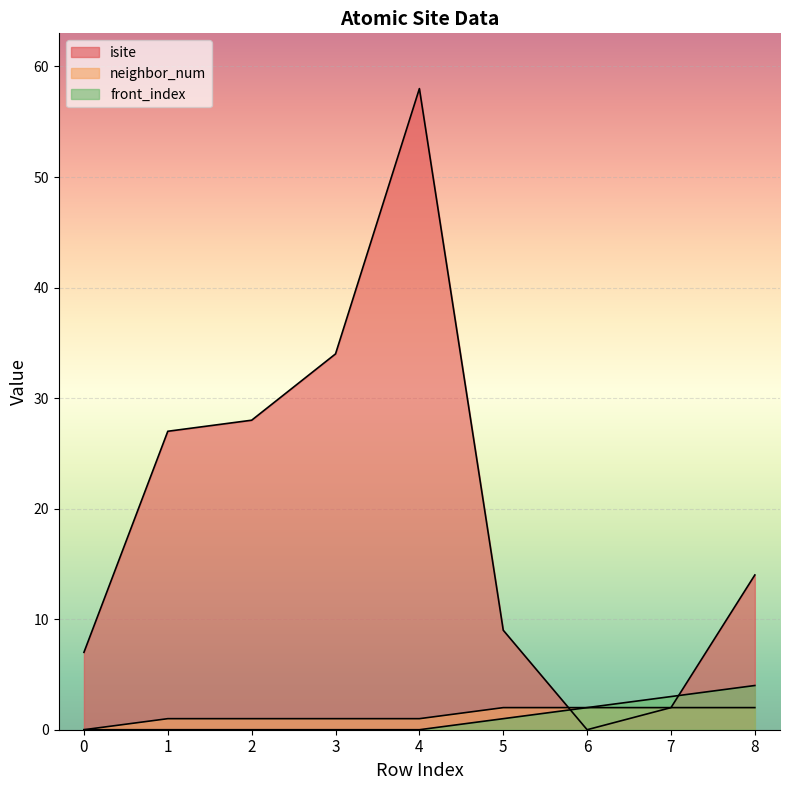

How many lines are shown in the chart?

3